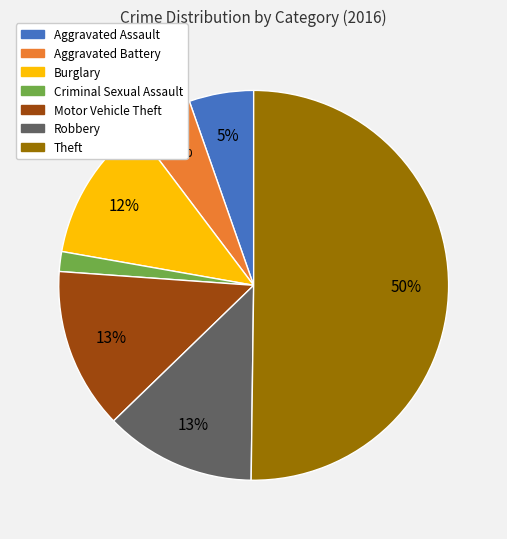

The Motor Vehicle Theft slice represents 20% of the pie. True or false?

False